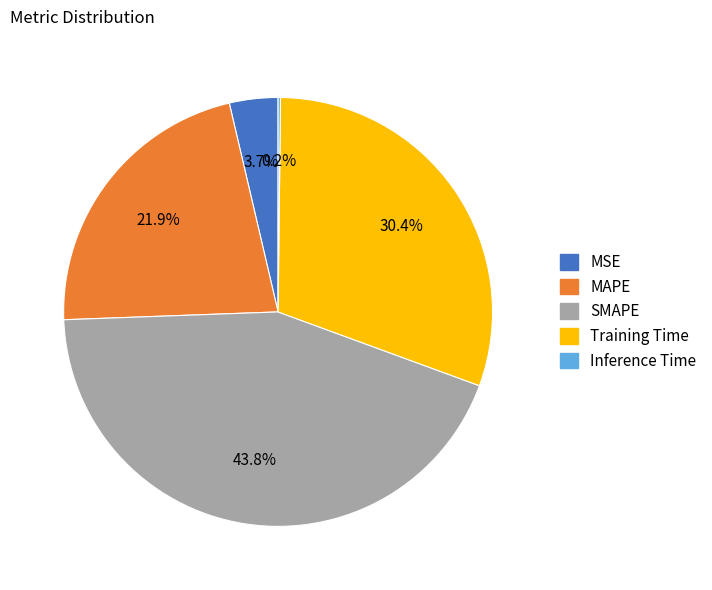

Which slice is the largest?

SMAPE